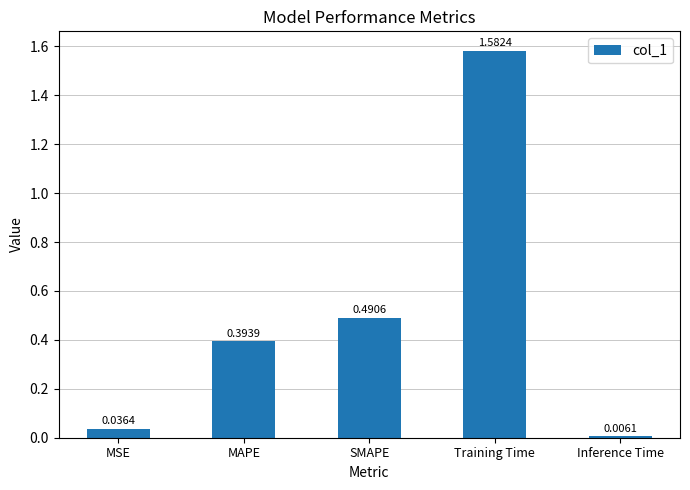

What is the label of the 1st bar from the left?

MSE